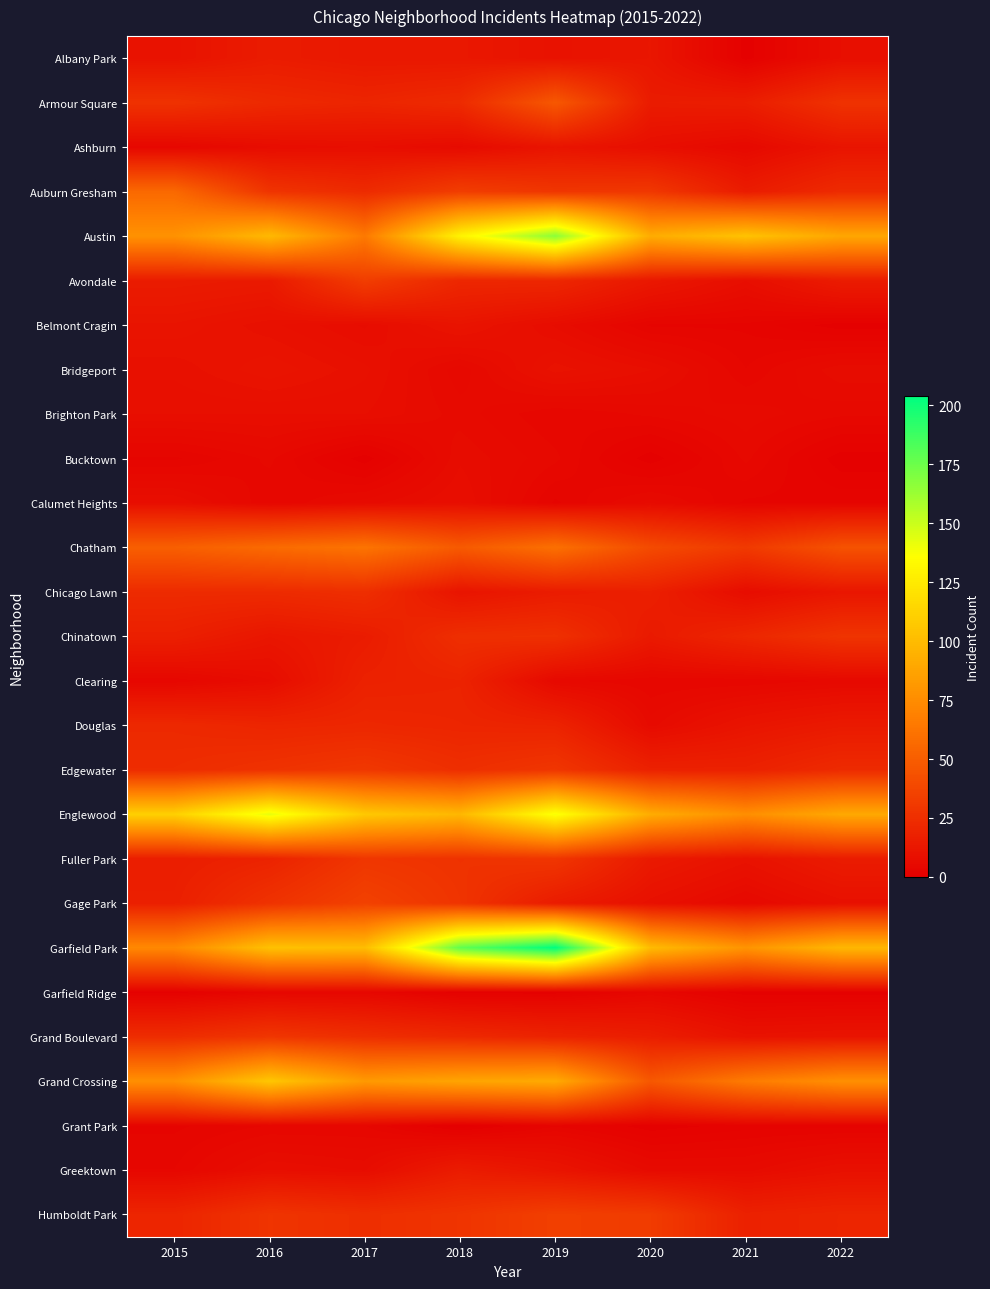

Between 2018 and 2017, which is larger?

2018